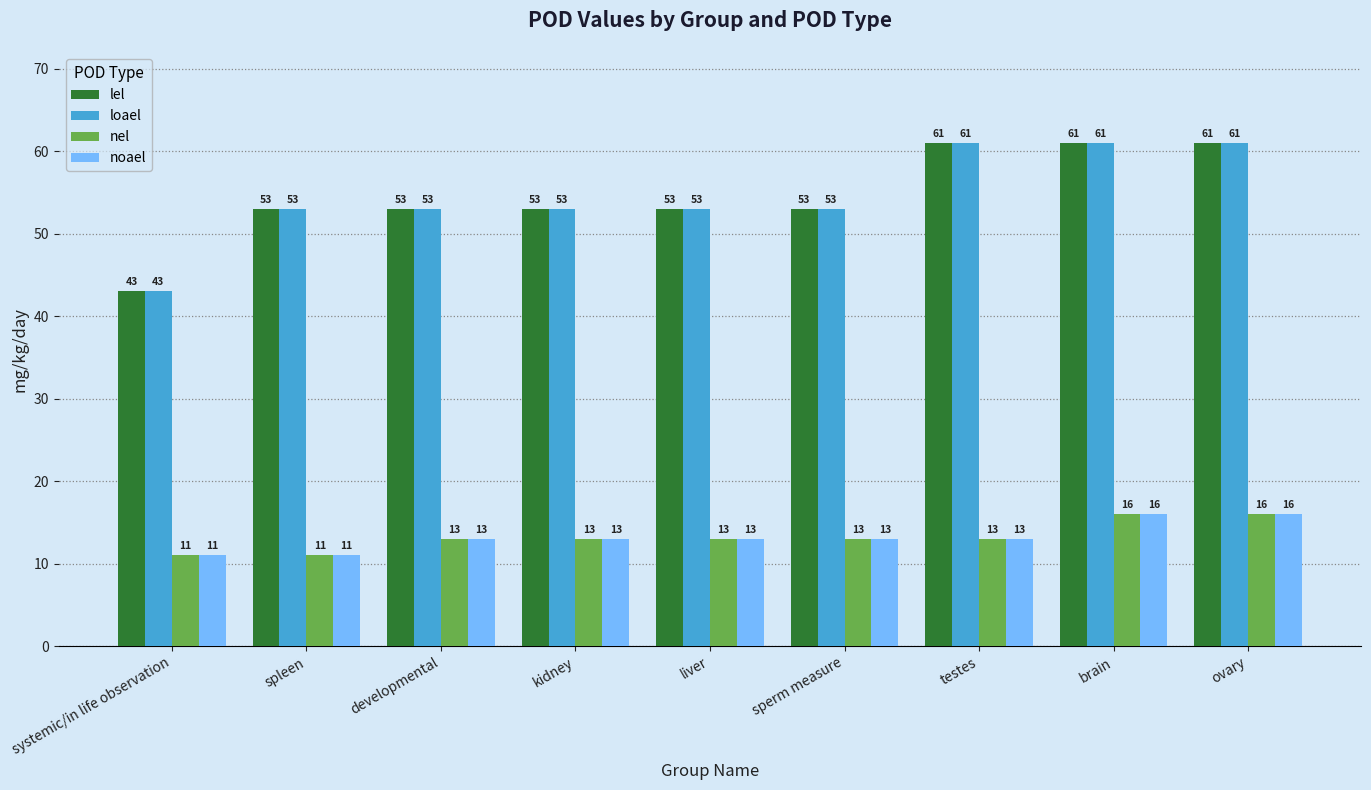

Is the value of lel at ovary greater than the value of noael at kidney?

Yes